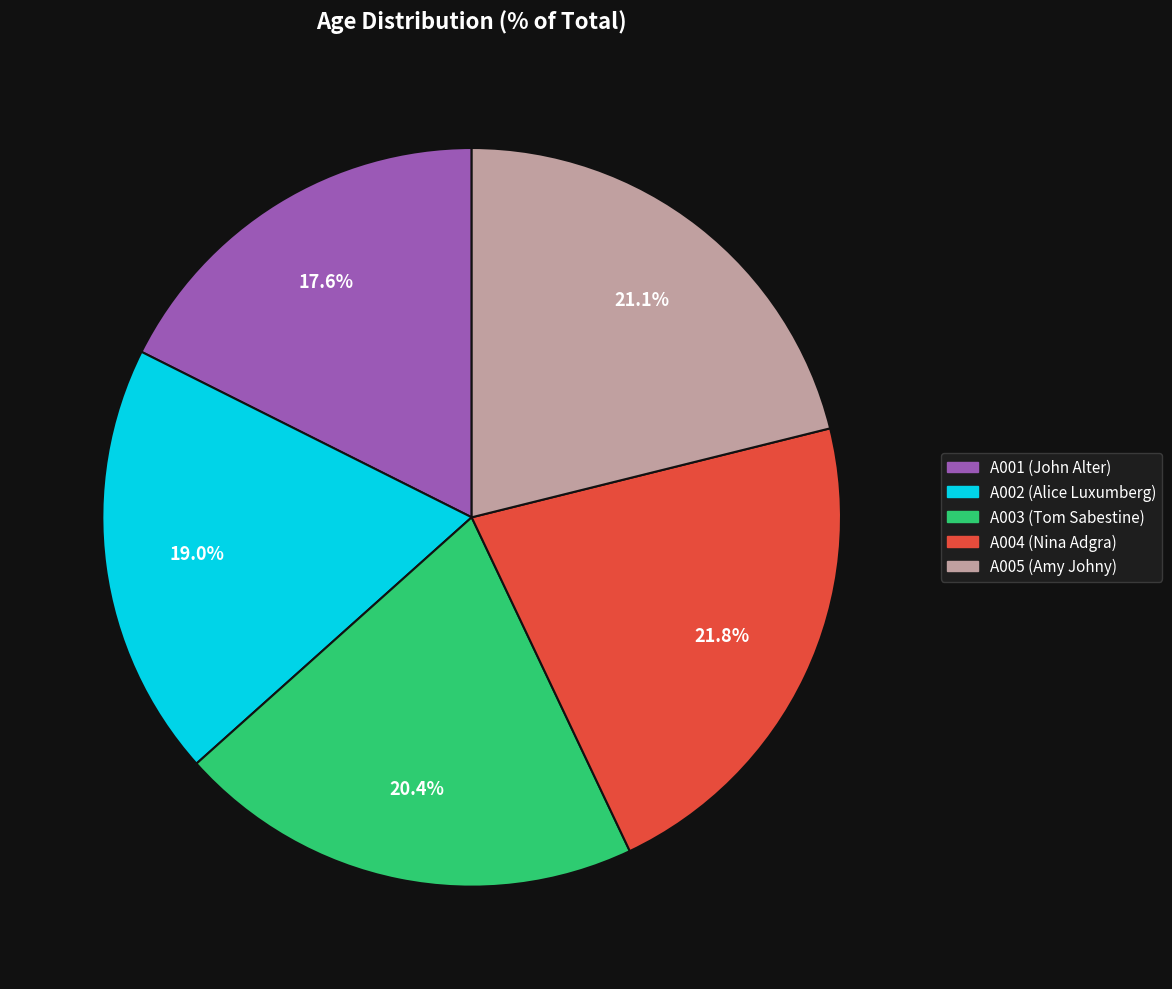

To the nearest percent, what portion does A004 represent?

22%